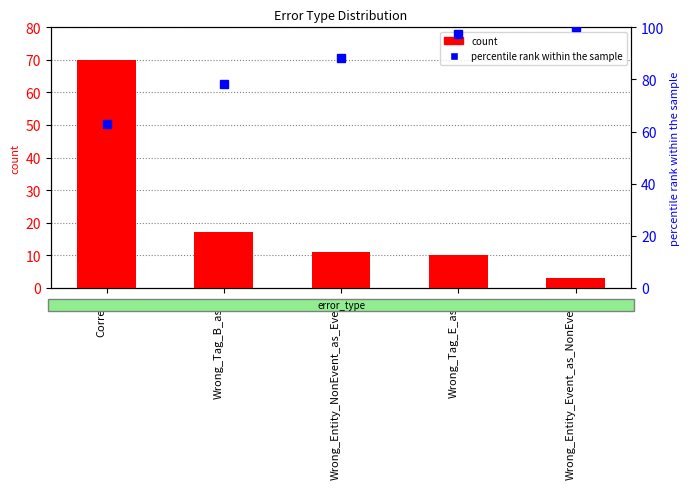

At which label does percentile rank within sample reach its peak?

Wrong_Entity_Event_as_NonEvent